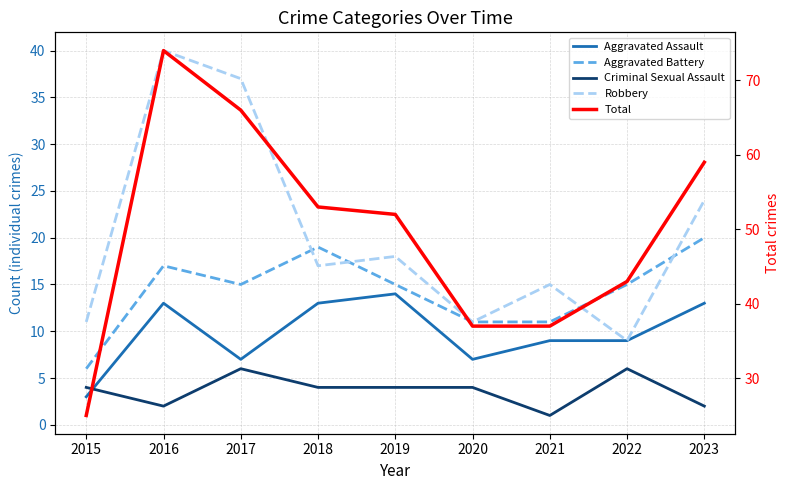

How many distinct data groups are displayed?

5